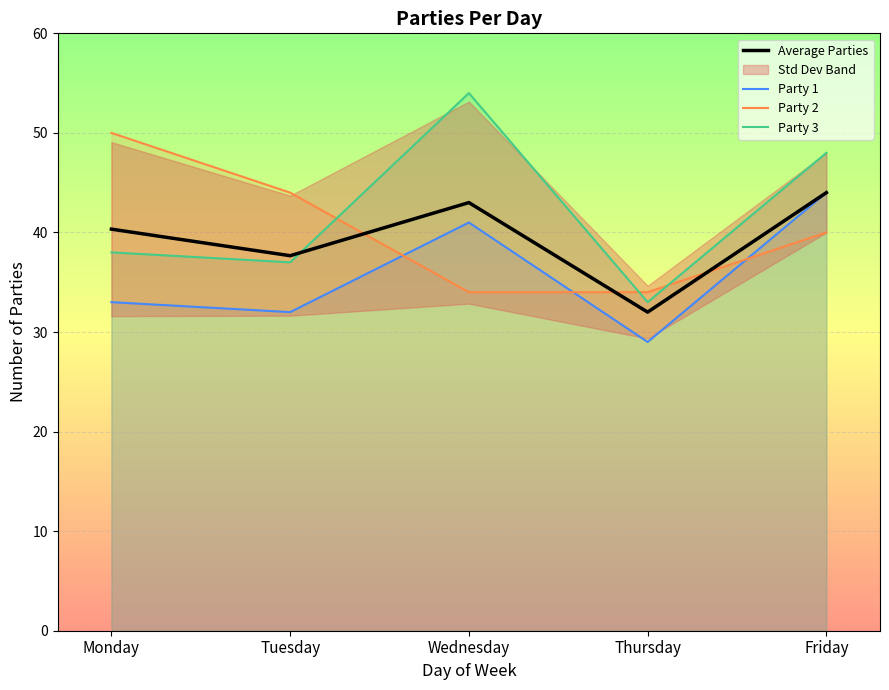

The chart shows a value of 40.3 at Monday. True or false?

True